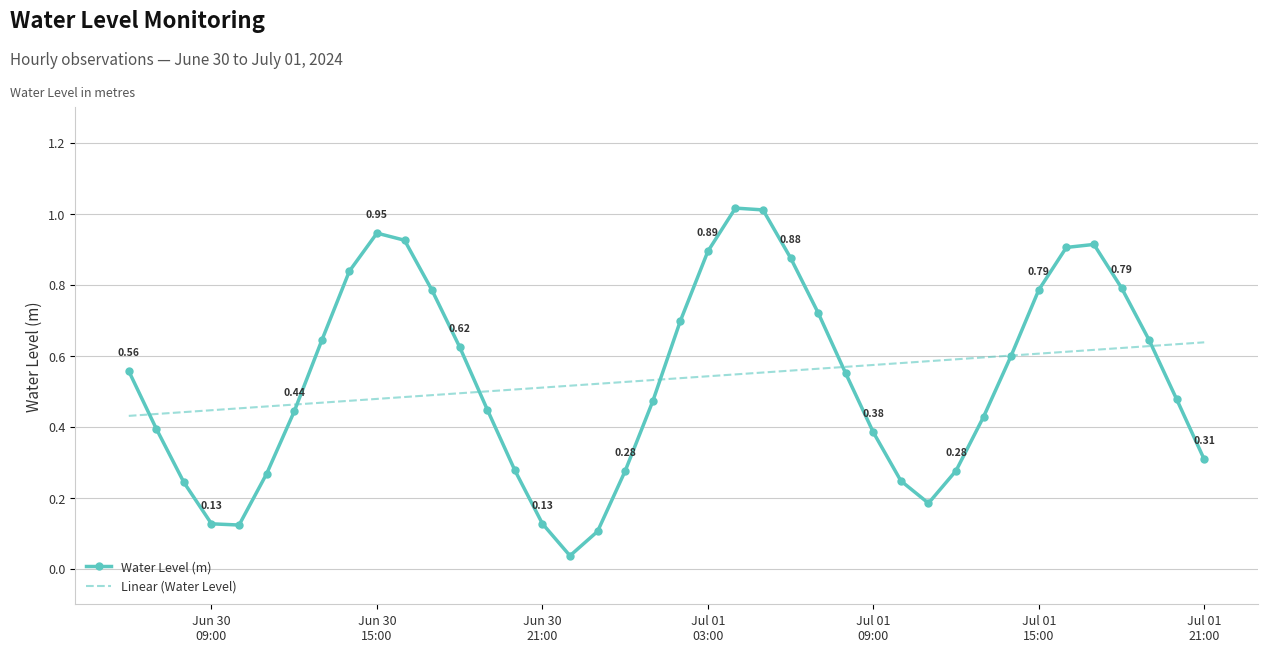

Rank the series by their maximum value, from lowest to highest.

Linear (Water Level), Water Level (m)